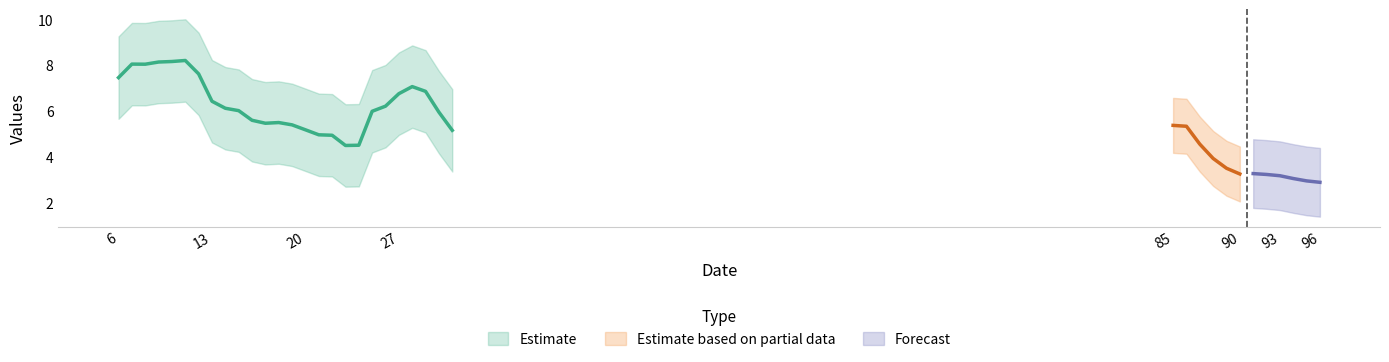

Between 23 and 96, which is larger?

23